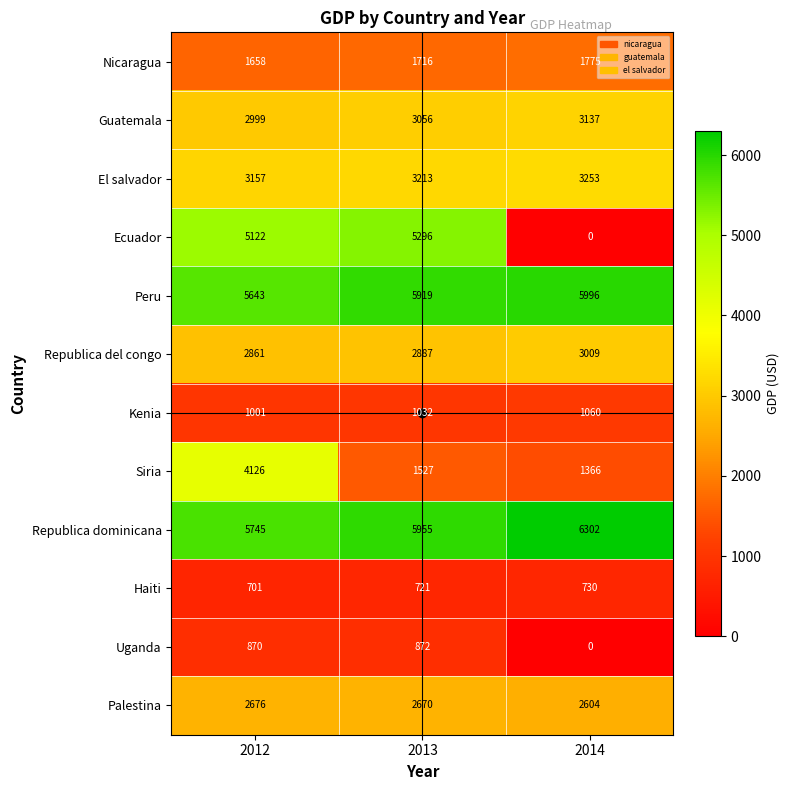

Where is Republica del congo nearest to the value 2935?

2013